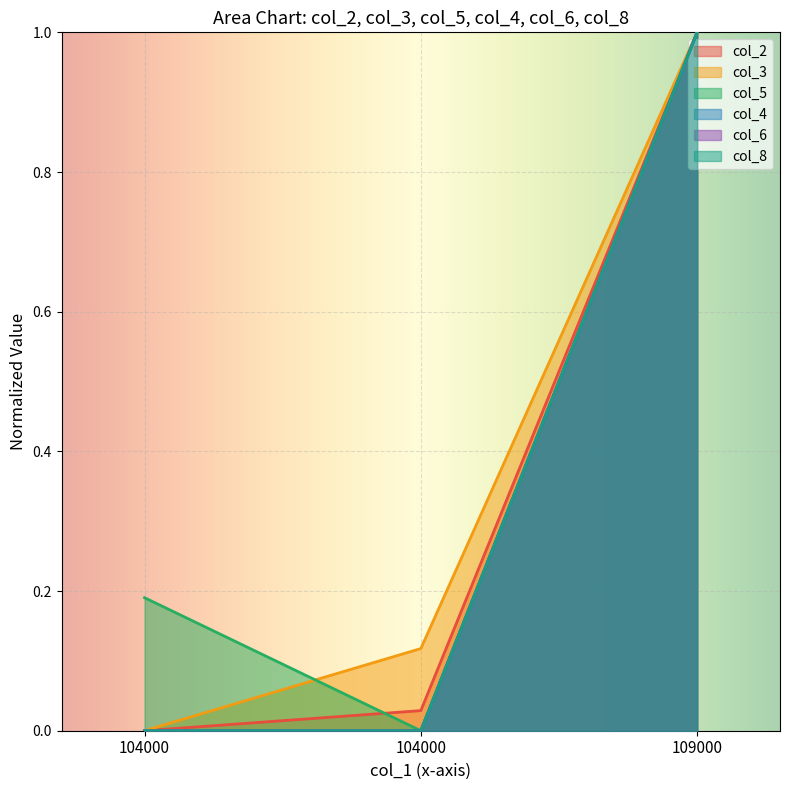

Which series changed the most between 104000 and 109000?

col_5